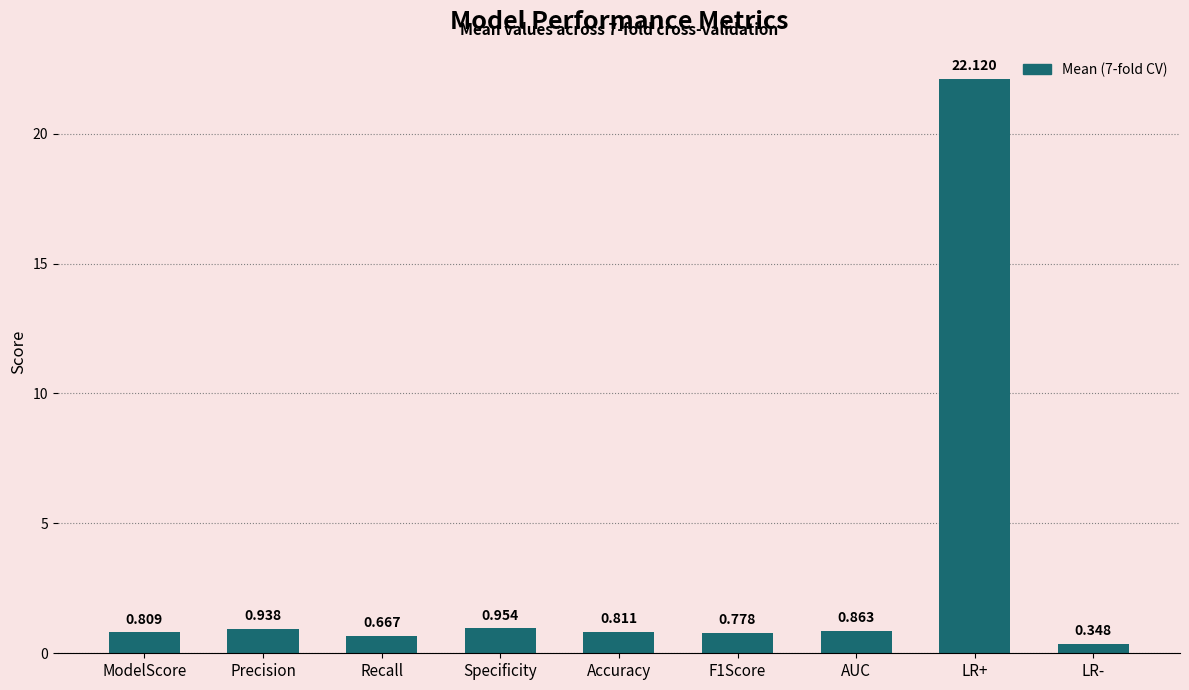

Where is the data nearest to the value 11?

Specificity